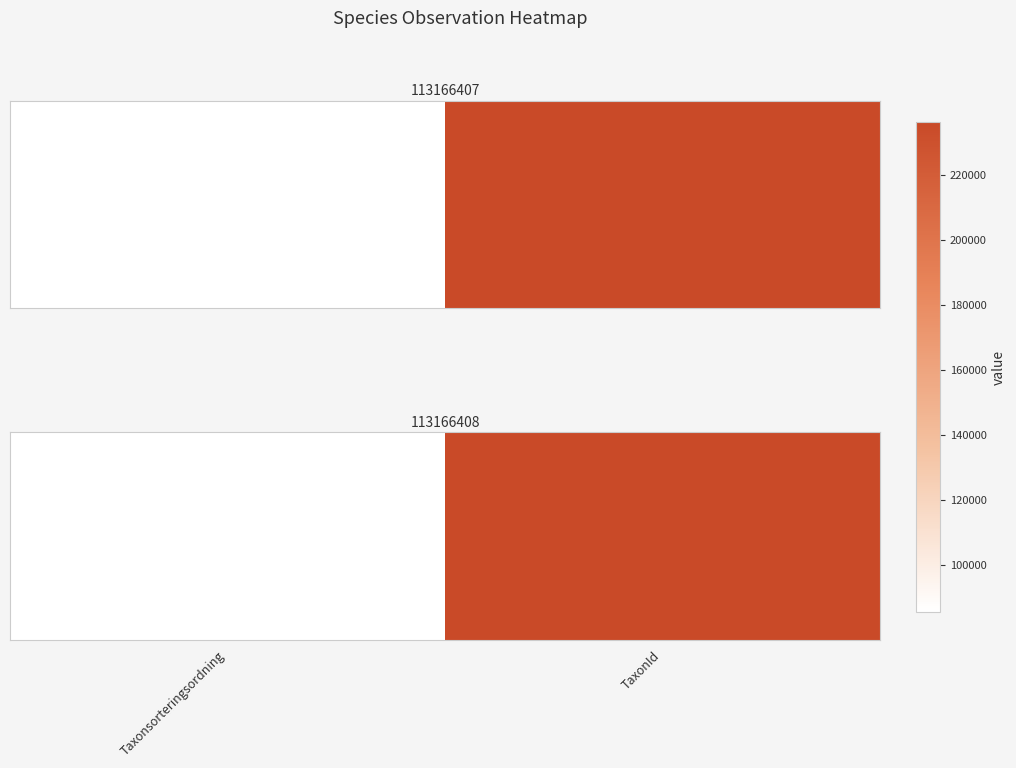

The chart shows a value of 85633 at Taxonsorteringsordning. True or false?

True